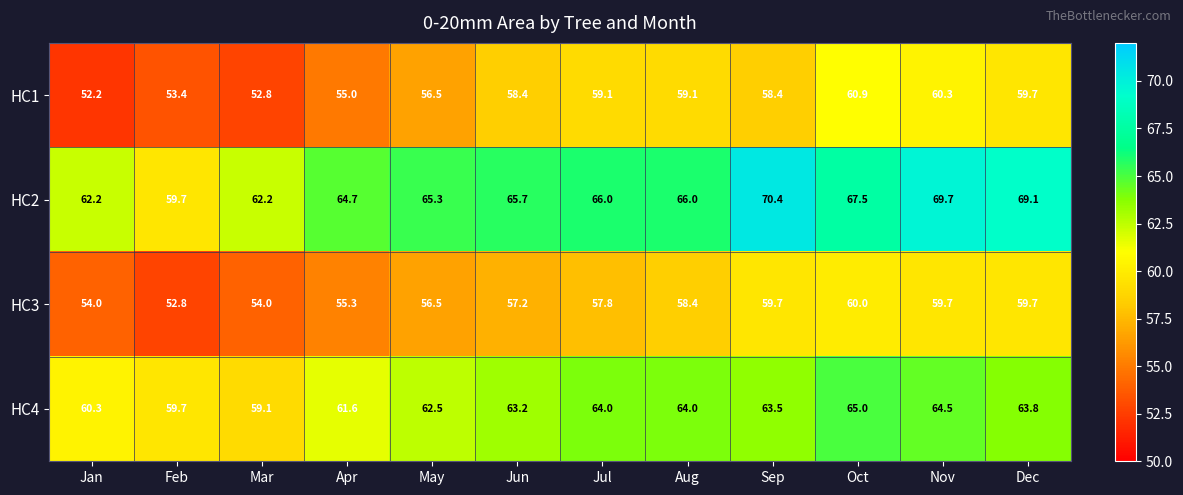

What is the difference between the maximum and minimum values in the HC4 series?

5.9